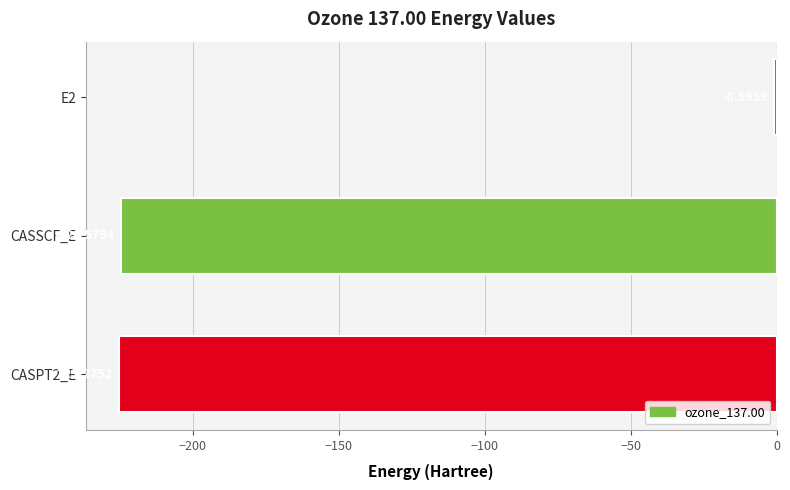

Between E2 and CASSCF_E, which is larger?

E2